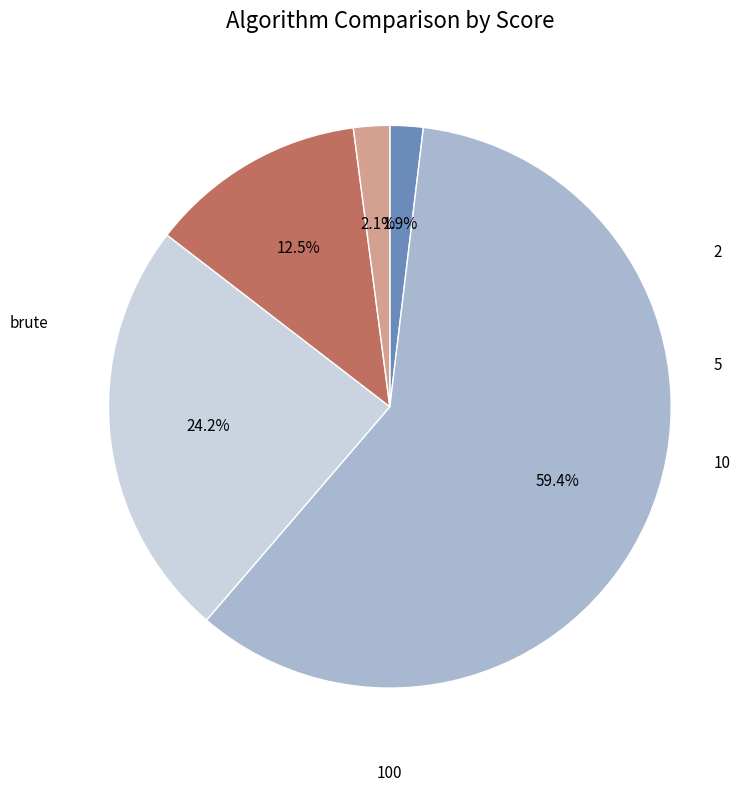

Does any single category account for the majority?

Yes